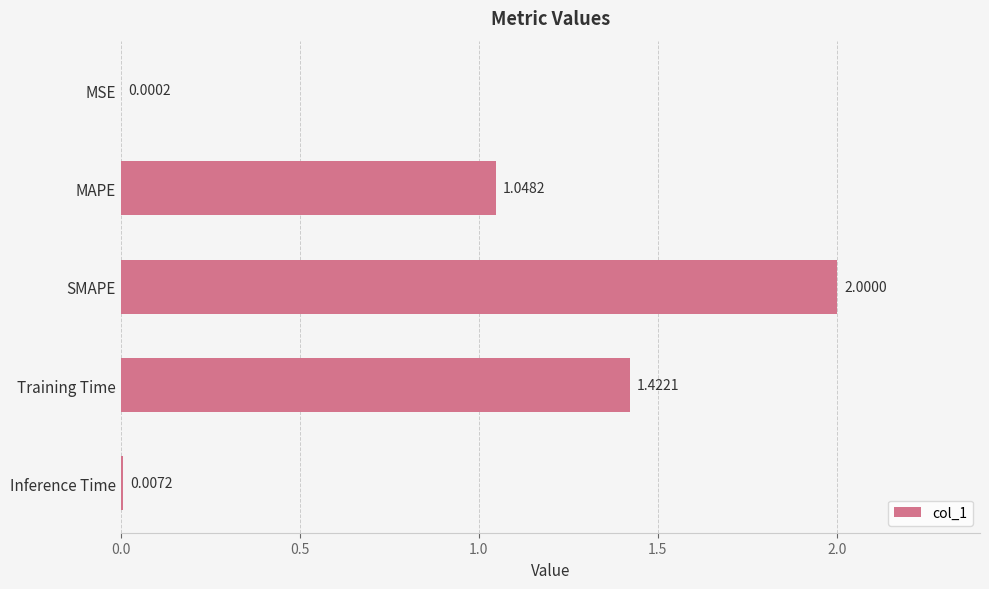

Which category has the highest value across all series?

SMAPE